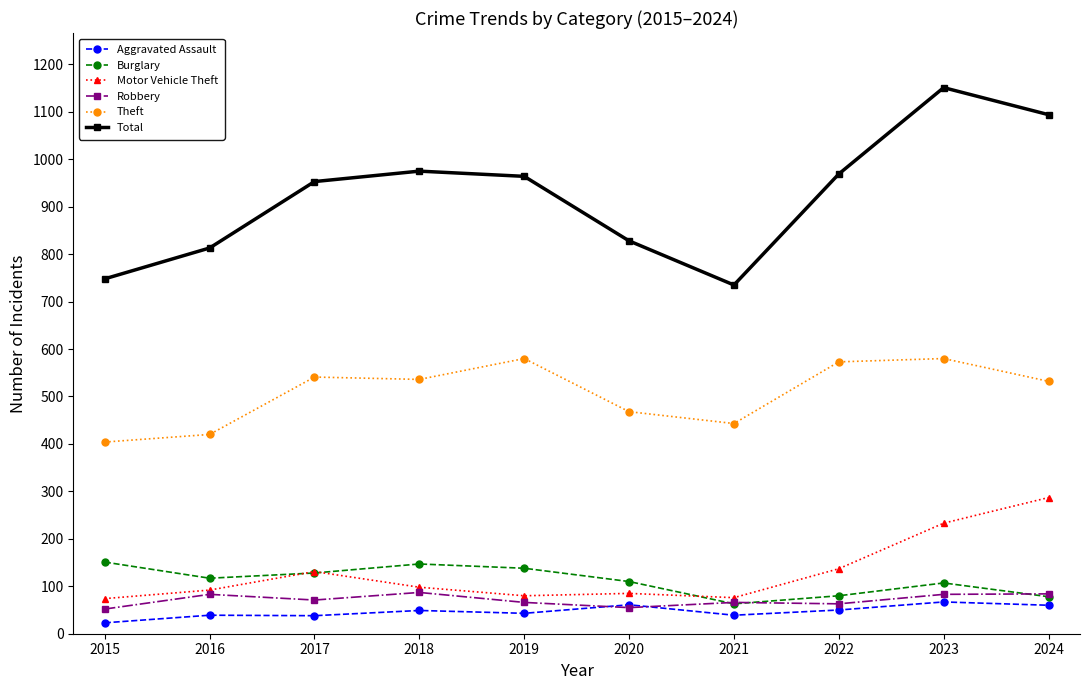

At how many categories does at least one series exceed 659?

10